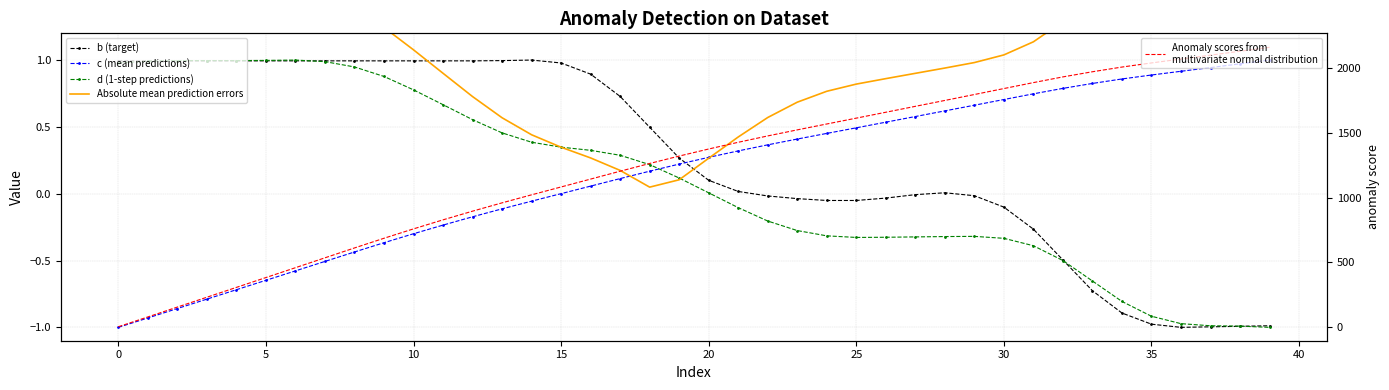

How many interior local valleys does the b (target) series have?

1